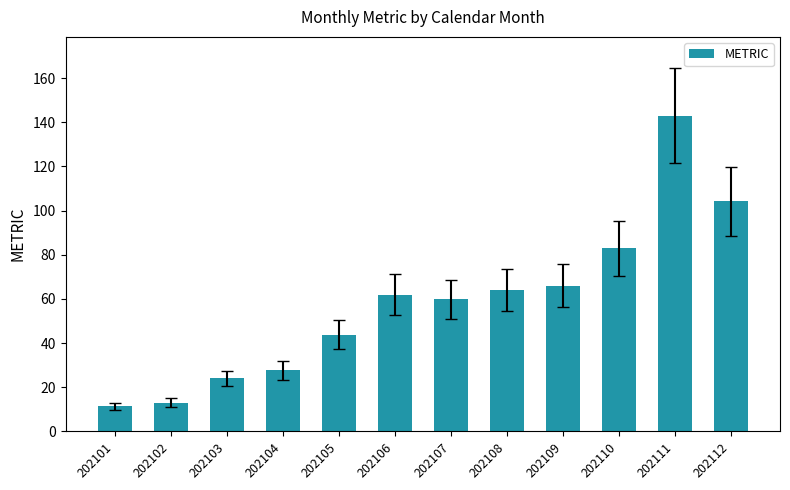

Between 202106 and 202110, which is larger?

202110